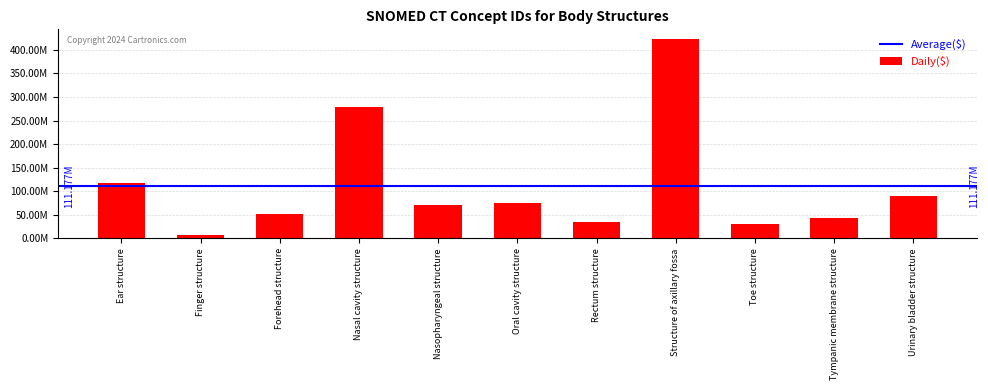

Which label corresponds to the smallest value in the chart?

Finger structure